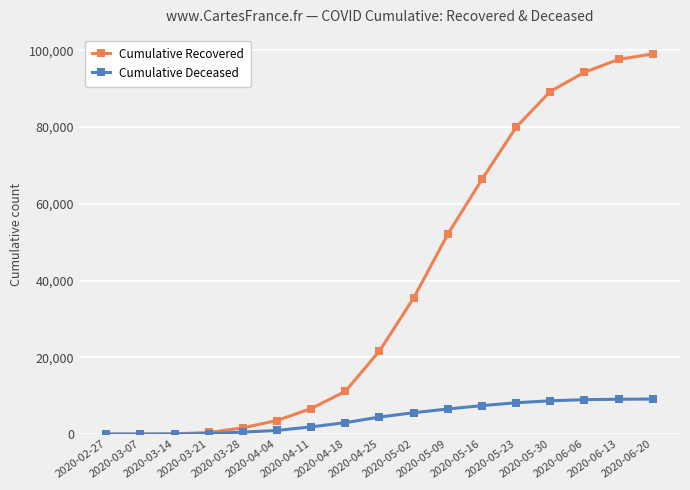

What is the greatest value displayed?

99023